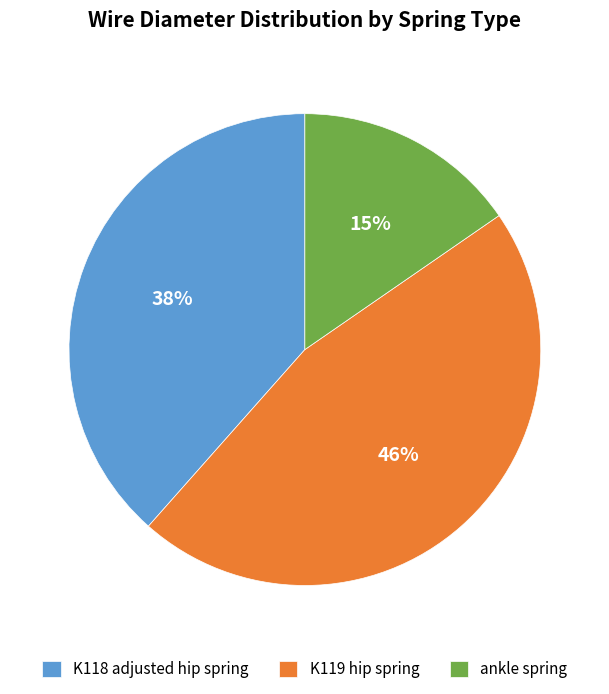

How many segments does this pie chart have?

3